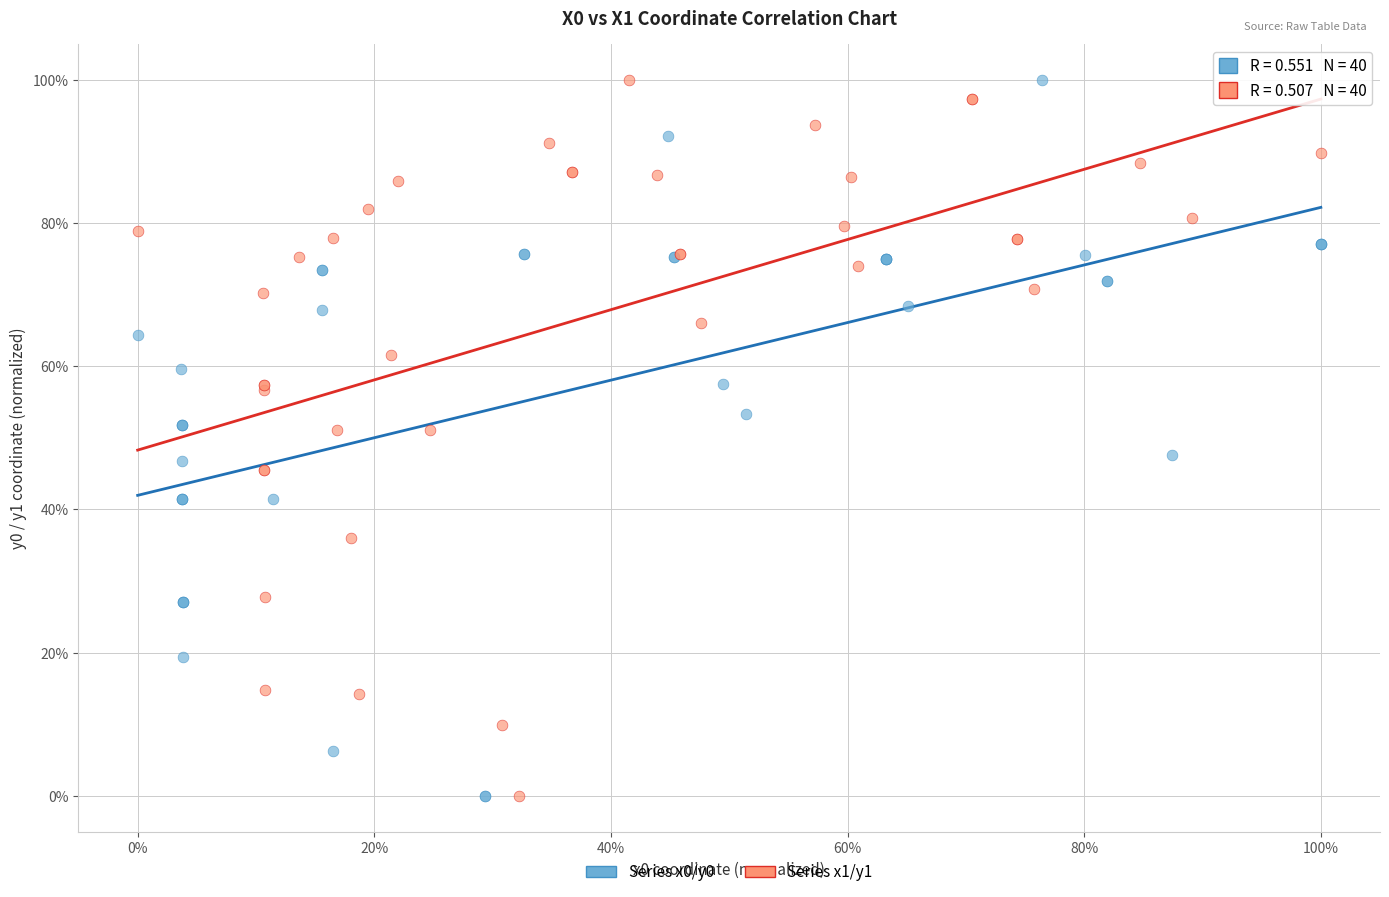

What are all the series names shown in the legend?

Series x0/y0, Series x1/y1